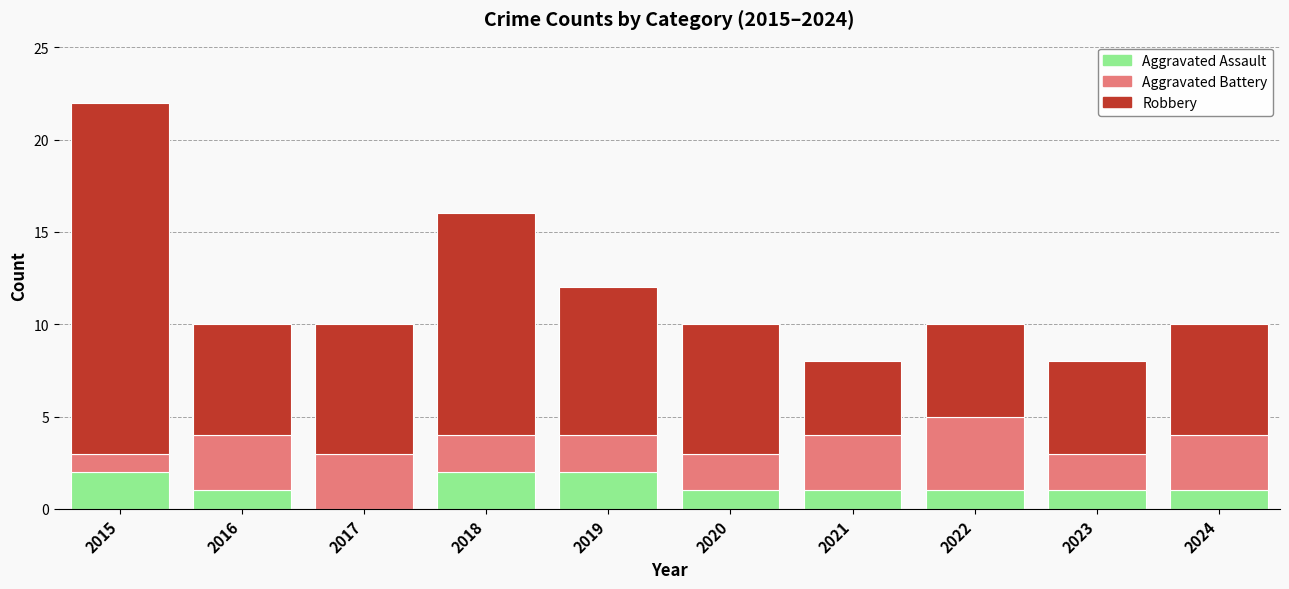

What is the total value across all series at 2015?

22